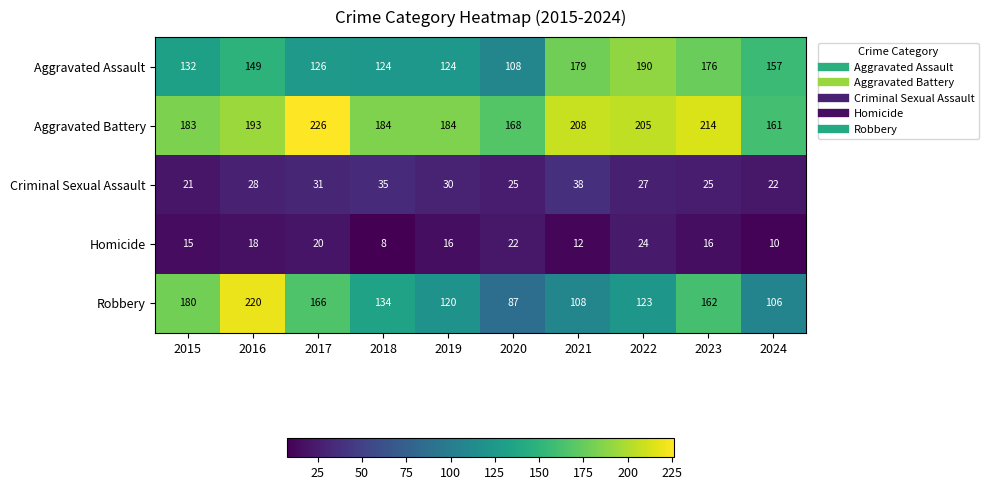

What is the minimum value for Aggravated Battery?

161